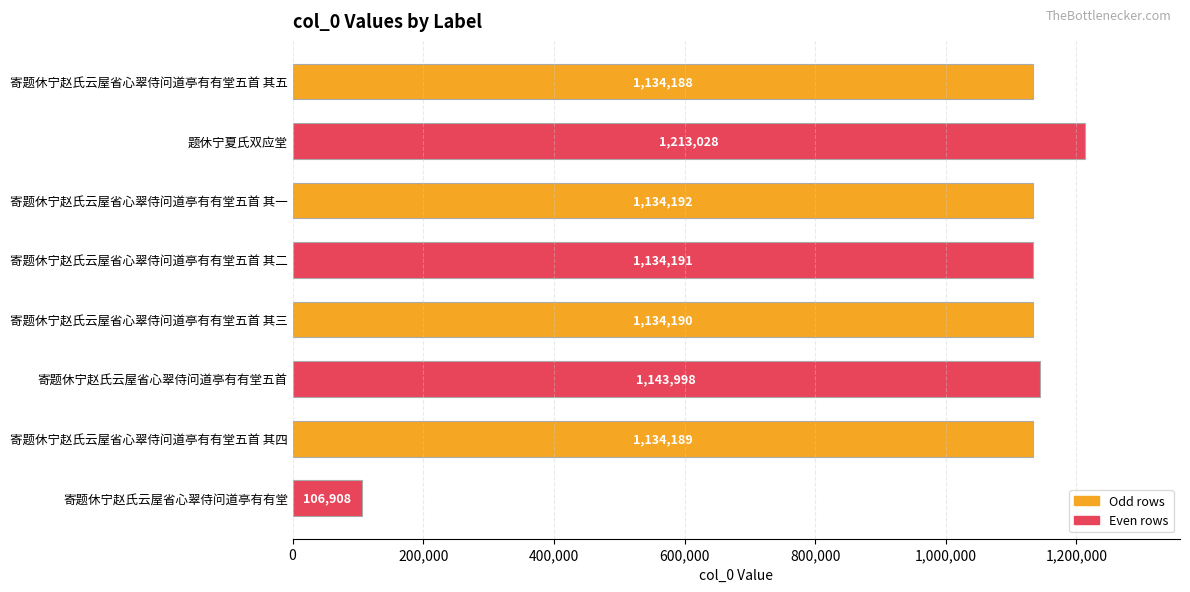

What is the label of the 5th bar from the top?

寄题休宁赵氏云屋省心翠侍问道亭有有堂五首 其三